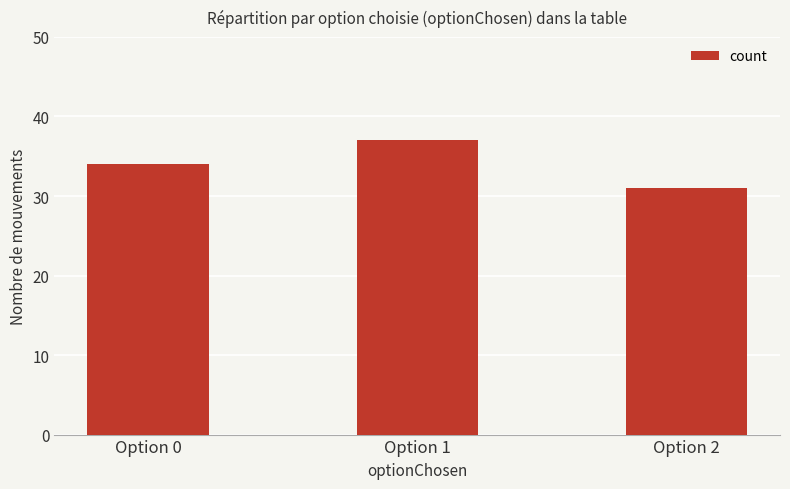

Where is the data nearest to the value 34?

Option 0